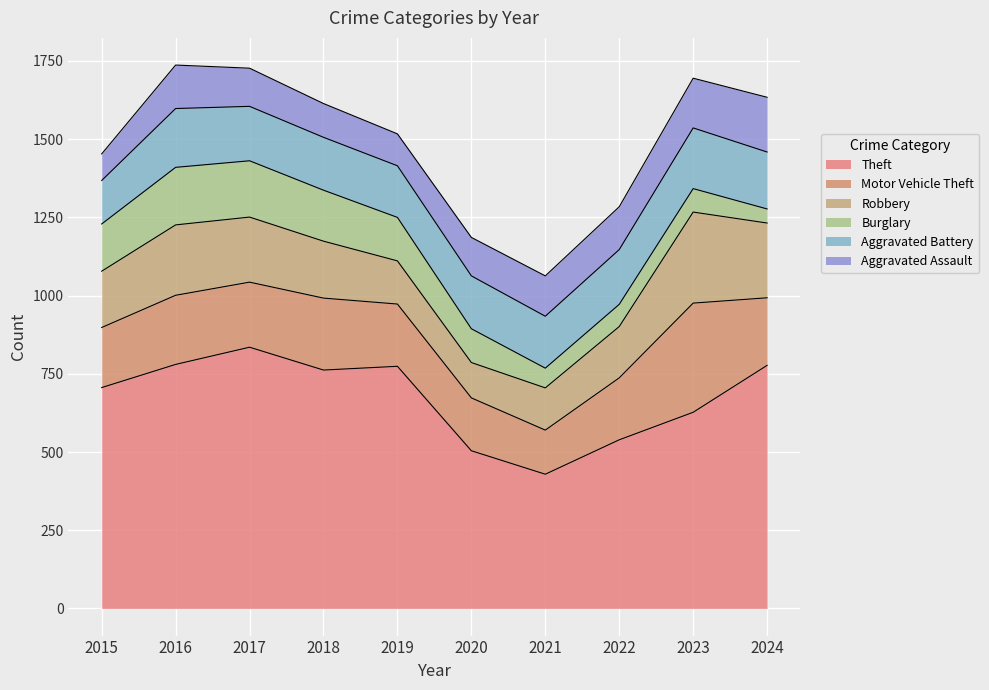

Which series has the widest spread of values?

Theft